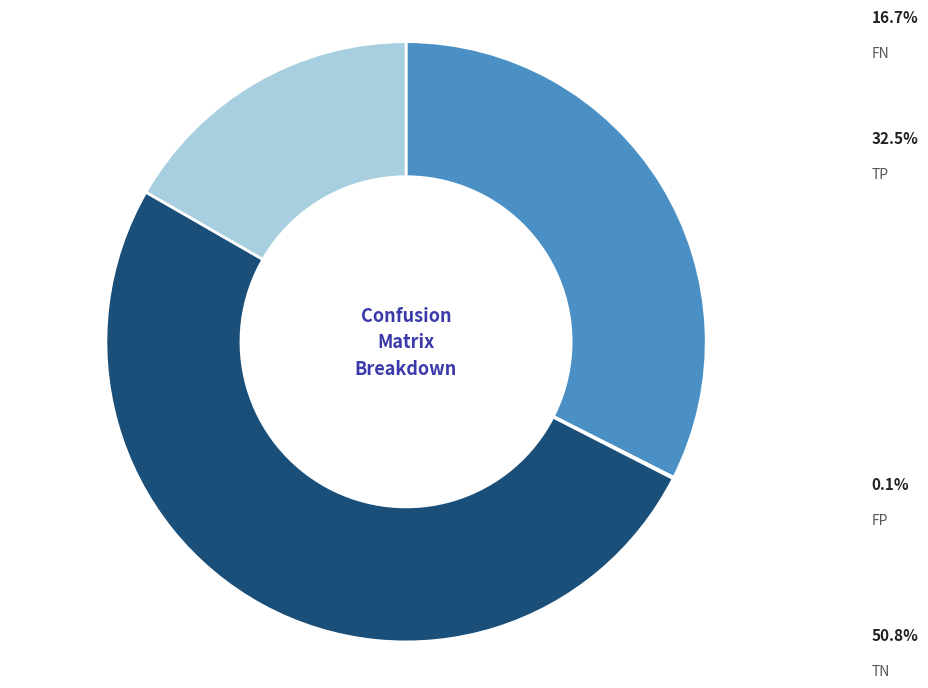

Is there any slice that represents more than half of the pie?

Yes